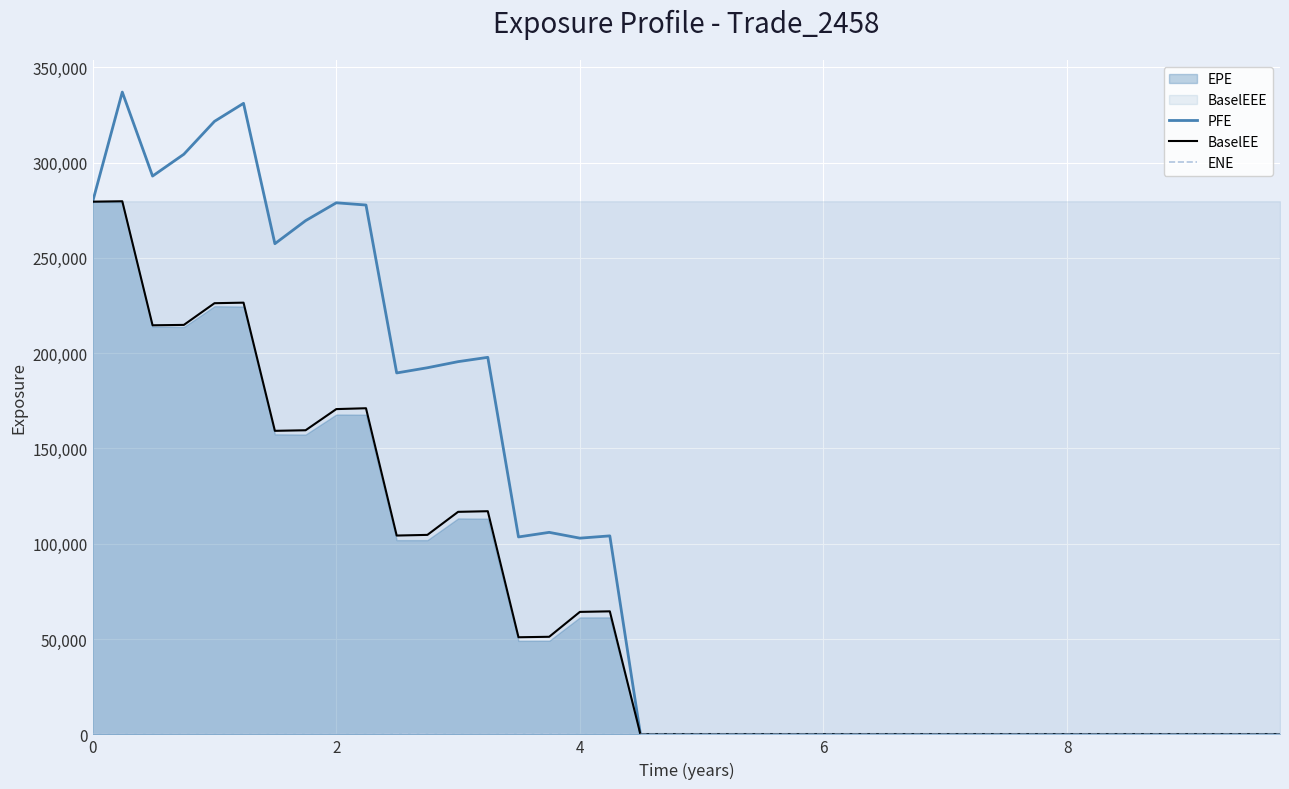

True or false: ENE and BaselEE cross at least once.

False